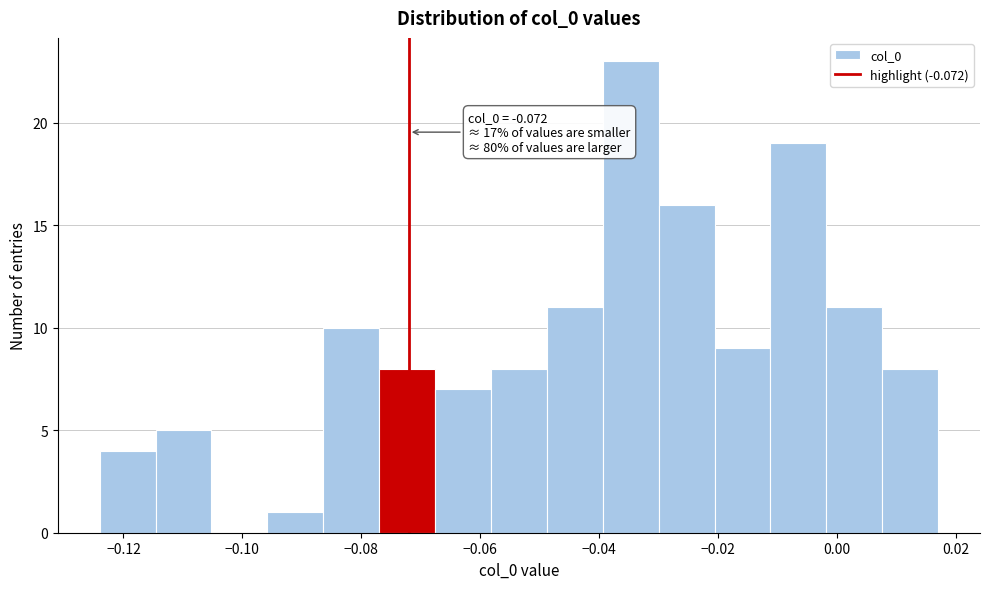

Over which range of the x-axis is the bar tallest?

-0.040 to -0.030